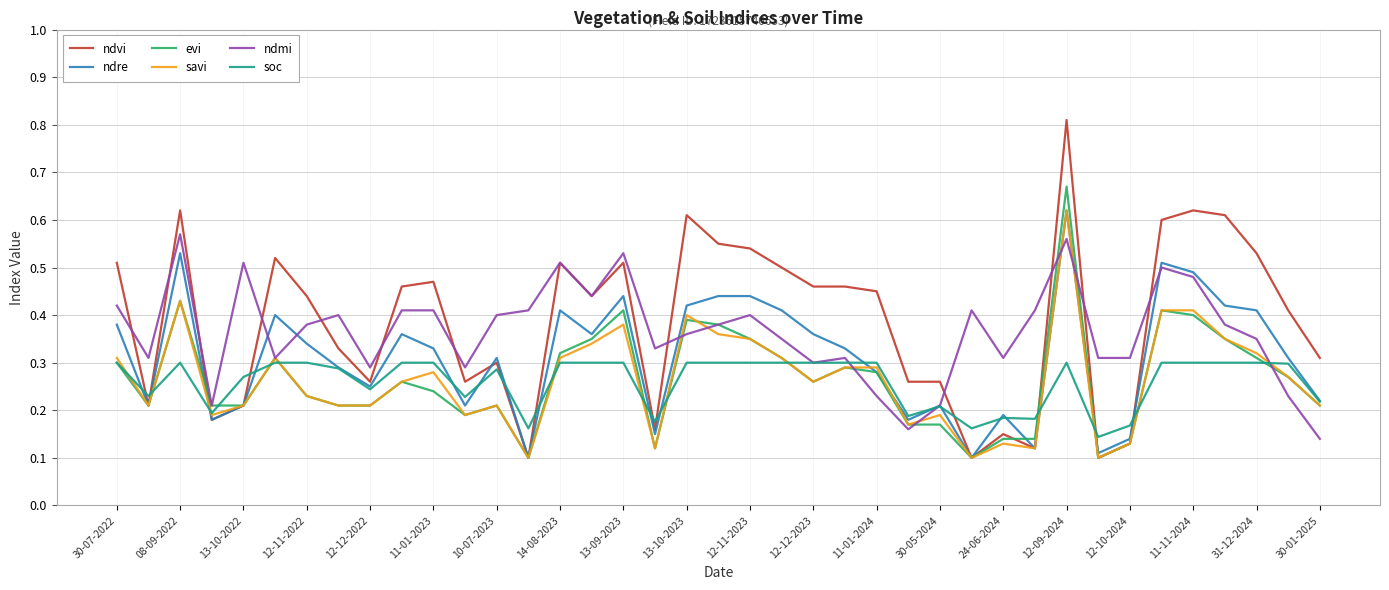

Which series has the largest range (max minus min)?

ndvi